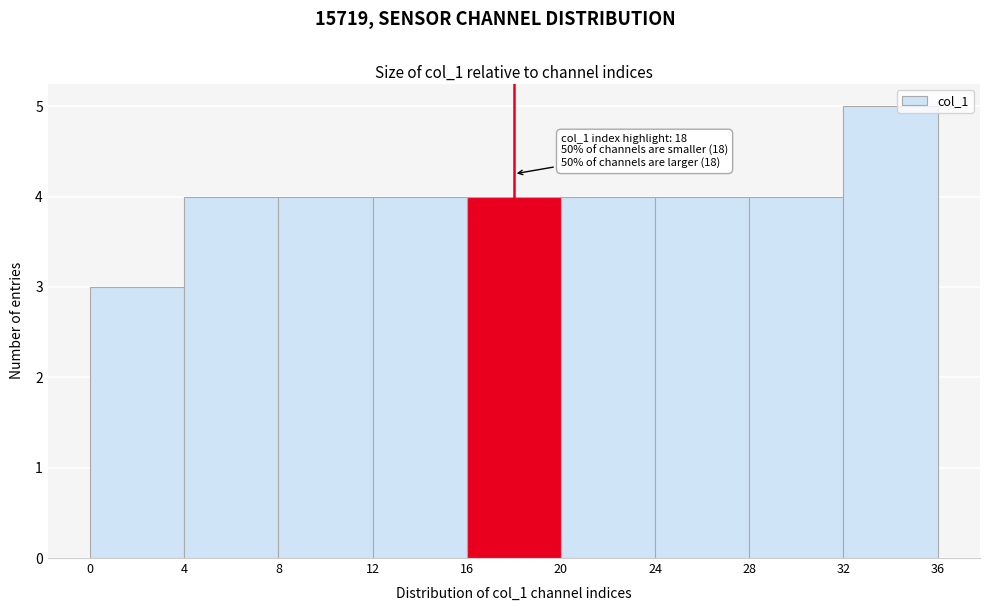

Which range on the x-axis has the tallest bar?

32 to 36